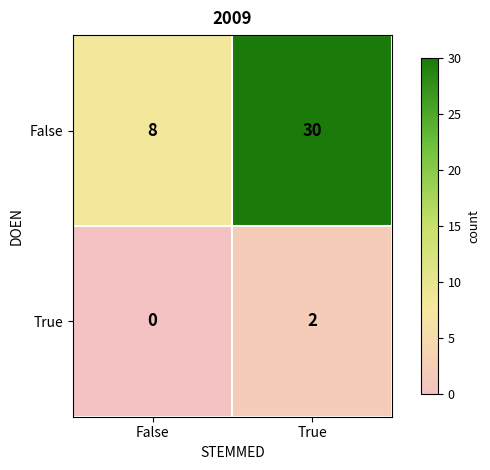

What is the total value across all series at True?

32